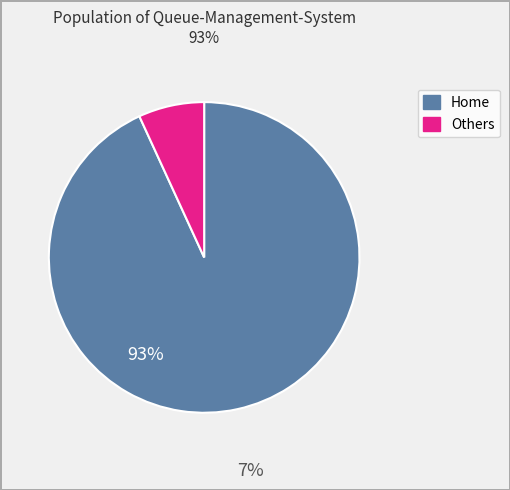

Is there a majority slice in this chart?

Yes